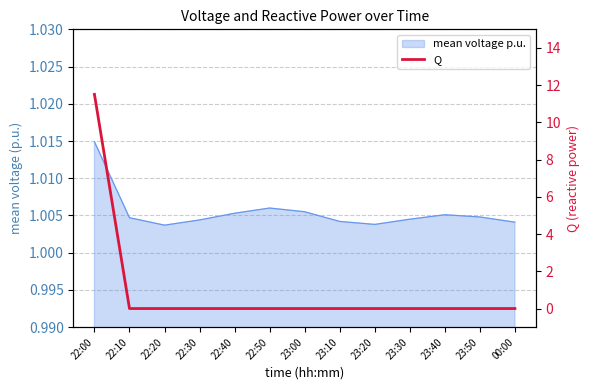

At which category does the chart reach its peak across all series?

22:00